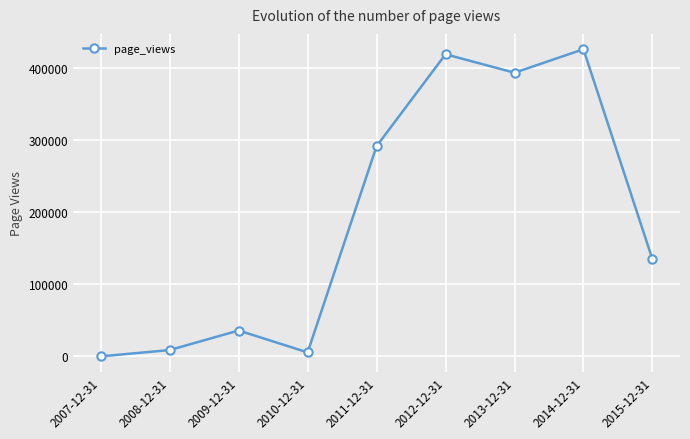

What is the label of the 7th point from the right?

2009-12-31